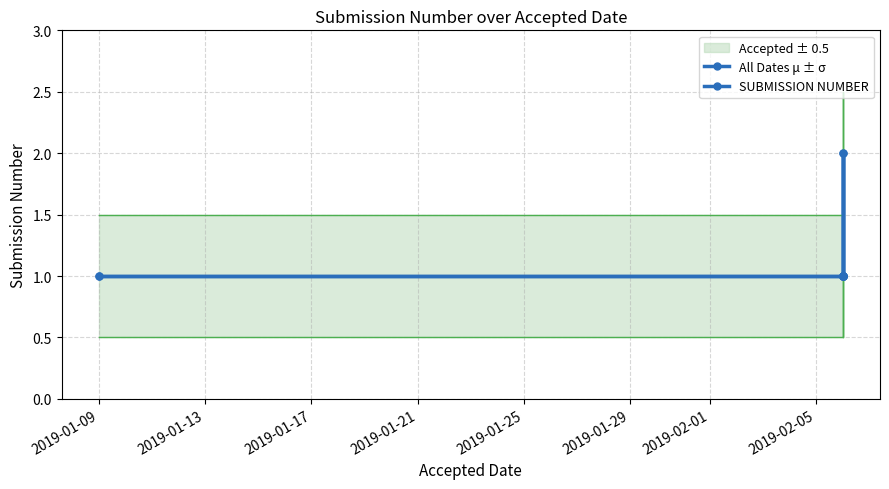

Does the chart have visible grid lines?

Yes